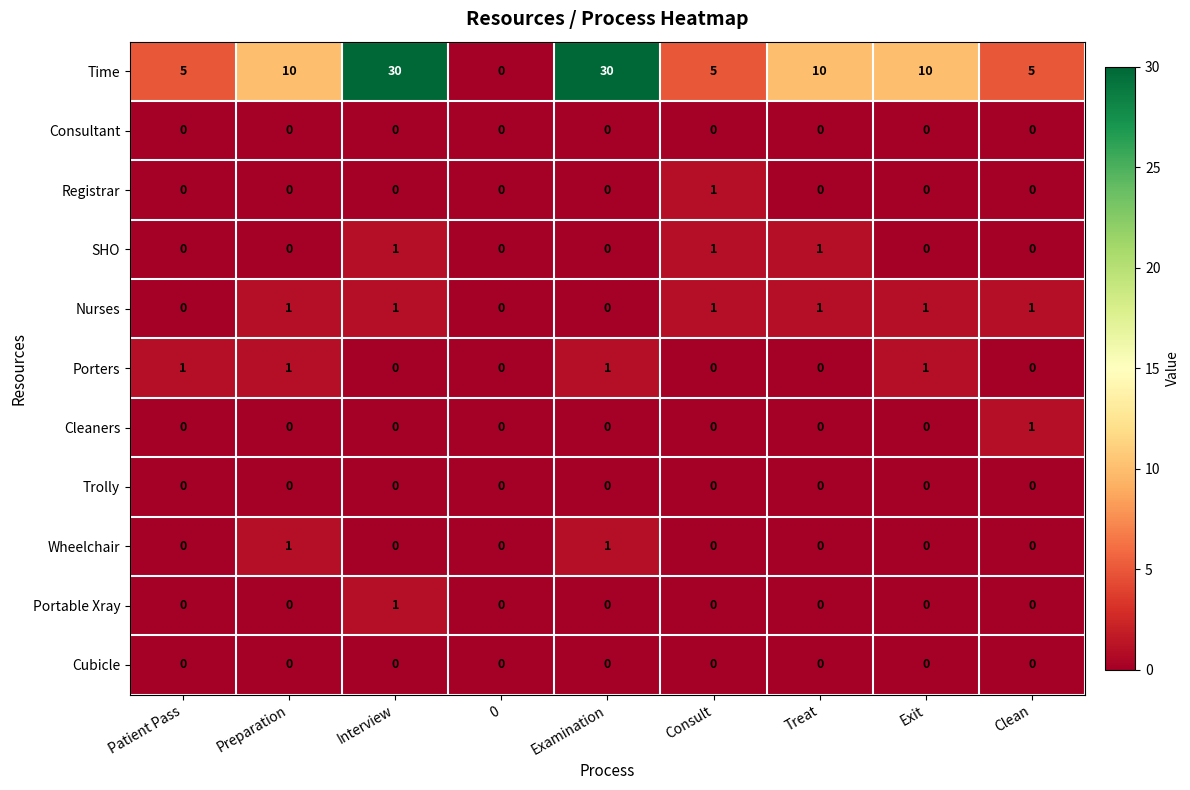

What is the highest value of the Time series?

30